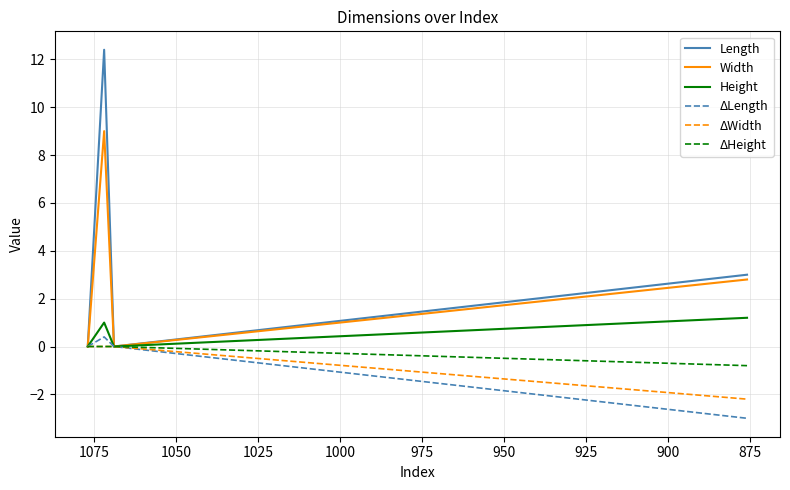

What is the difference between the second highest and second lowest values in the Length series?

3.0